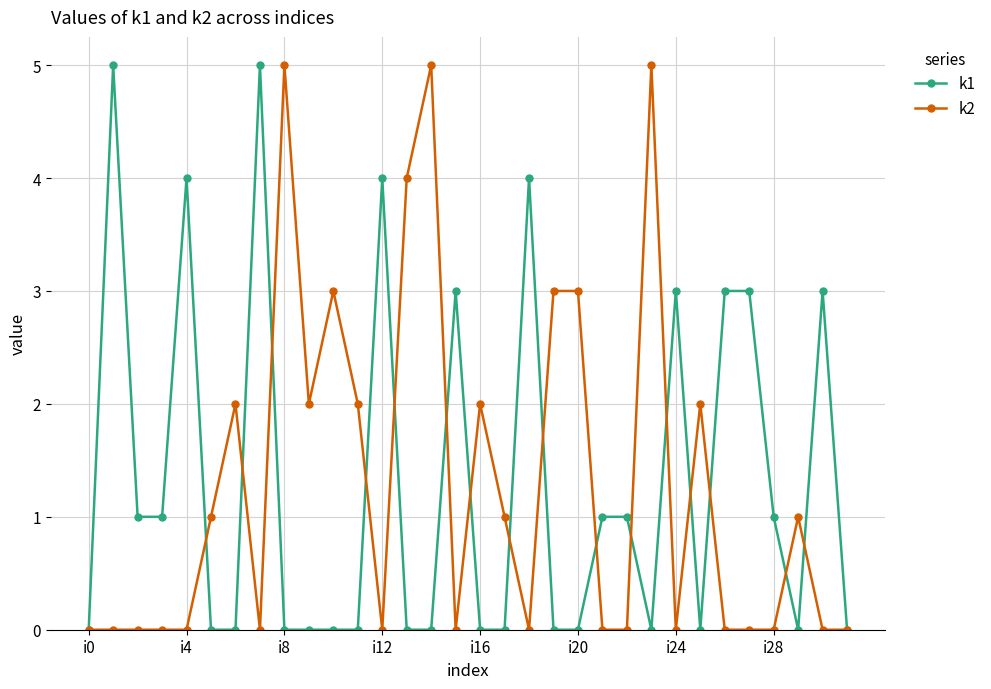

True or false: k2 has more than 1 interior local peaks.

True